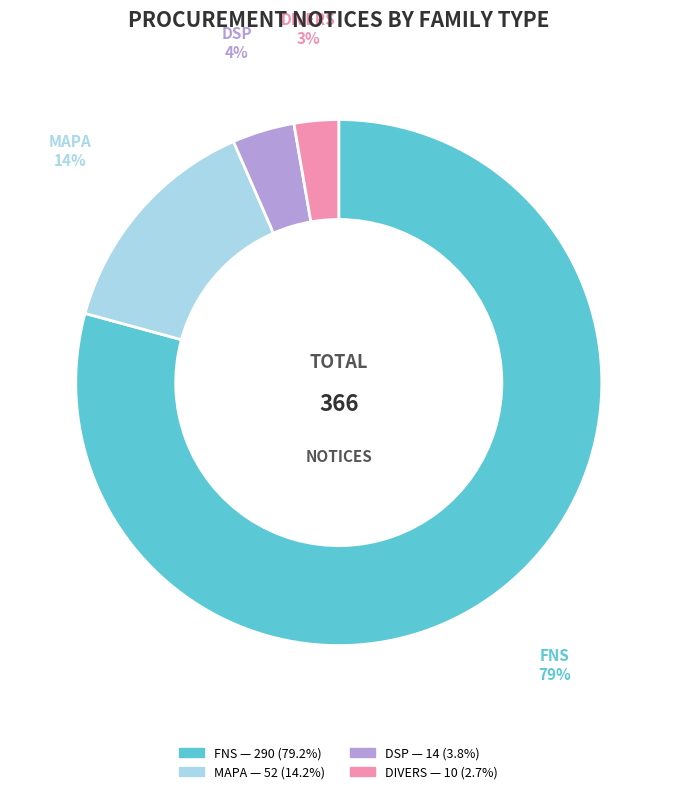

Does any single category account for the majority?

Yes